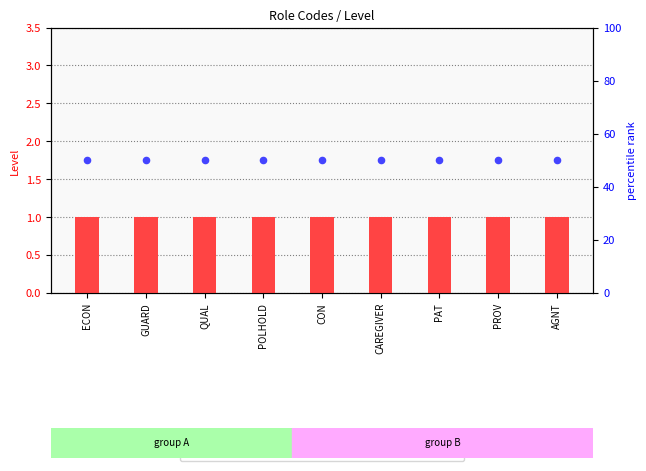

Is the value of level count at QUAL greater than the value of percentile rank within the sample at POLHOLD?

No